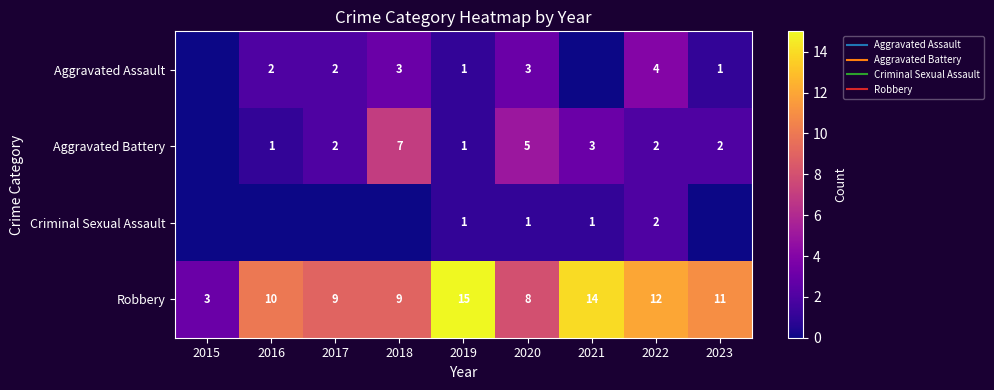

What is the total value across all series at 2018?

19